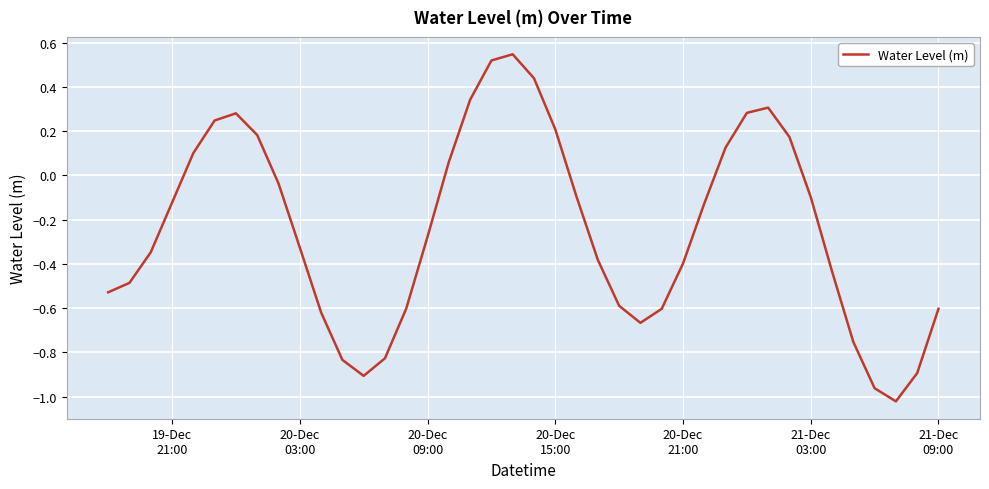

How many lines are shown in the chart?

1